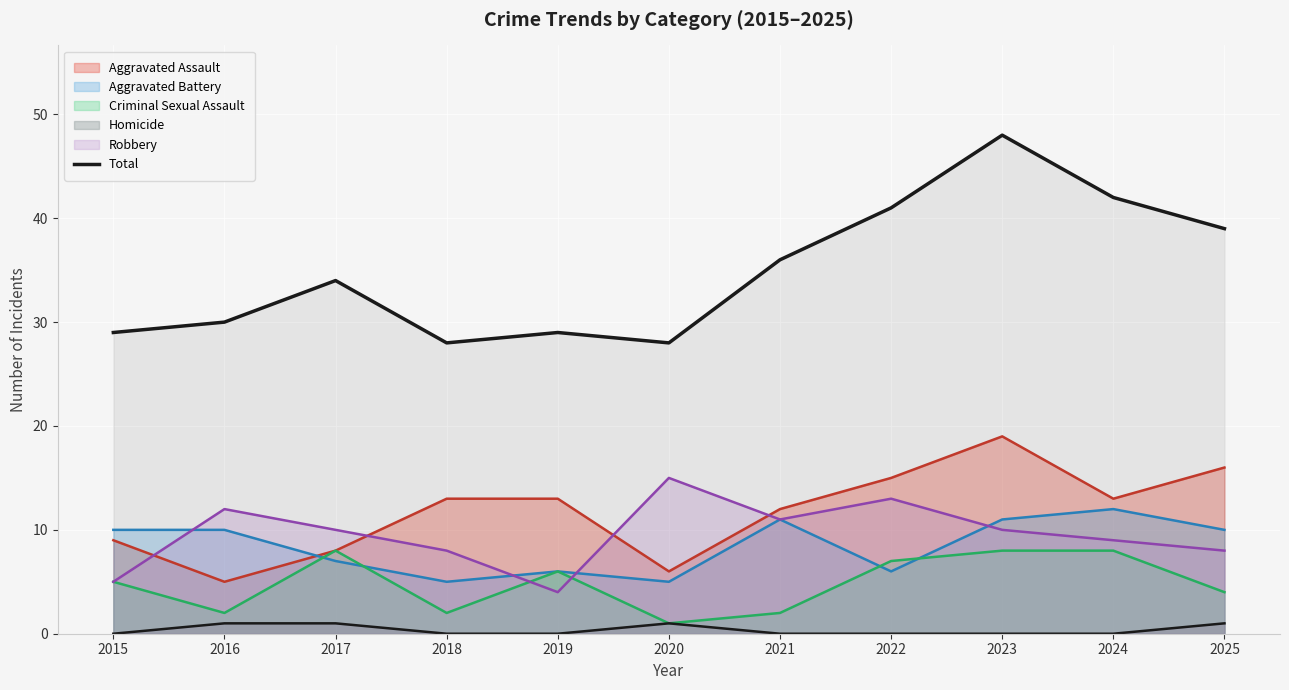

Where does the data first go above 34?

2021